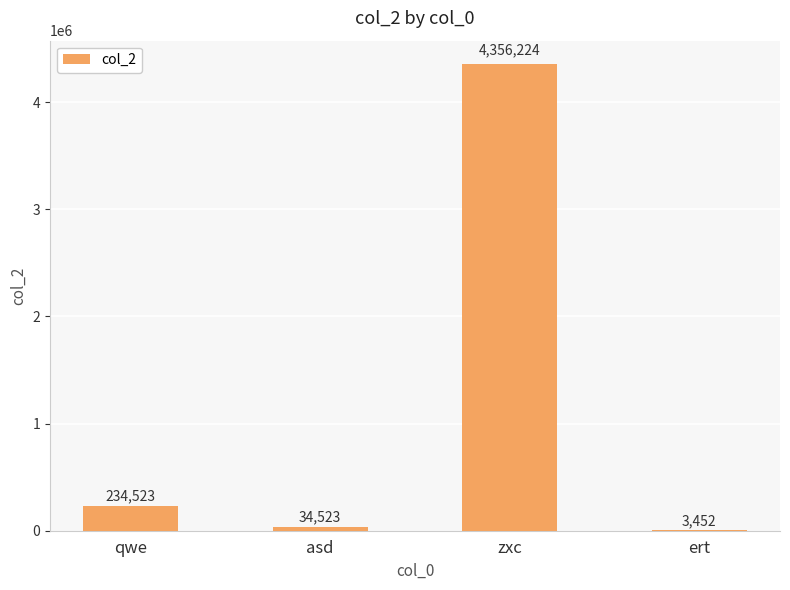

Which has a higher value, asd or qwe?

qwe